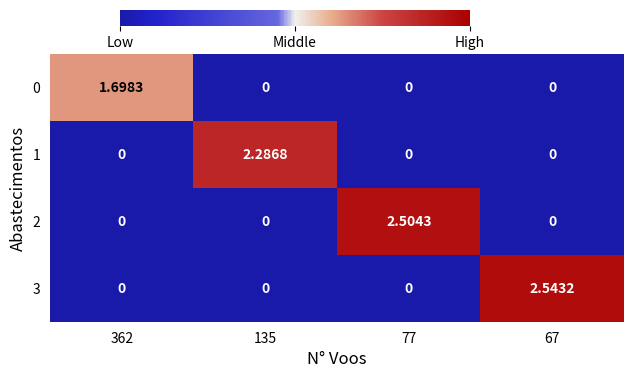

Which category has the lowest value across all series?

135